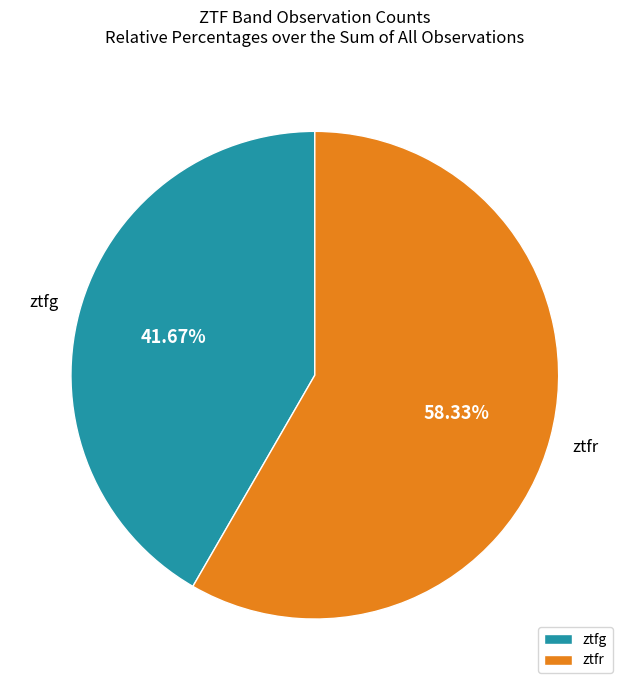

What percentage is NOT represented by ztfg?

58.3%